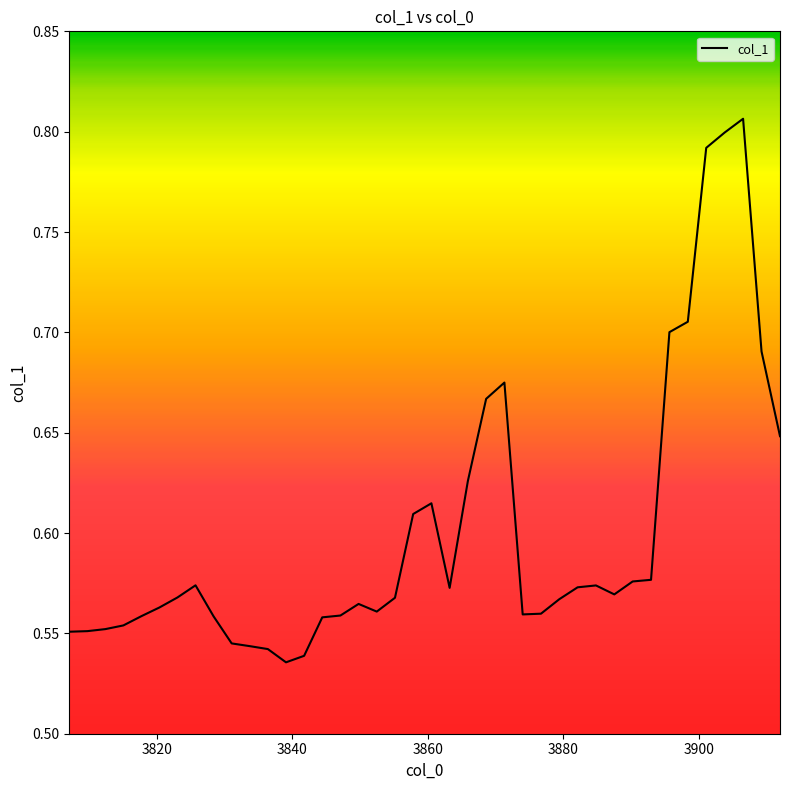

What is the difference between the maximum and minimum values?

0.3